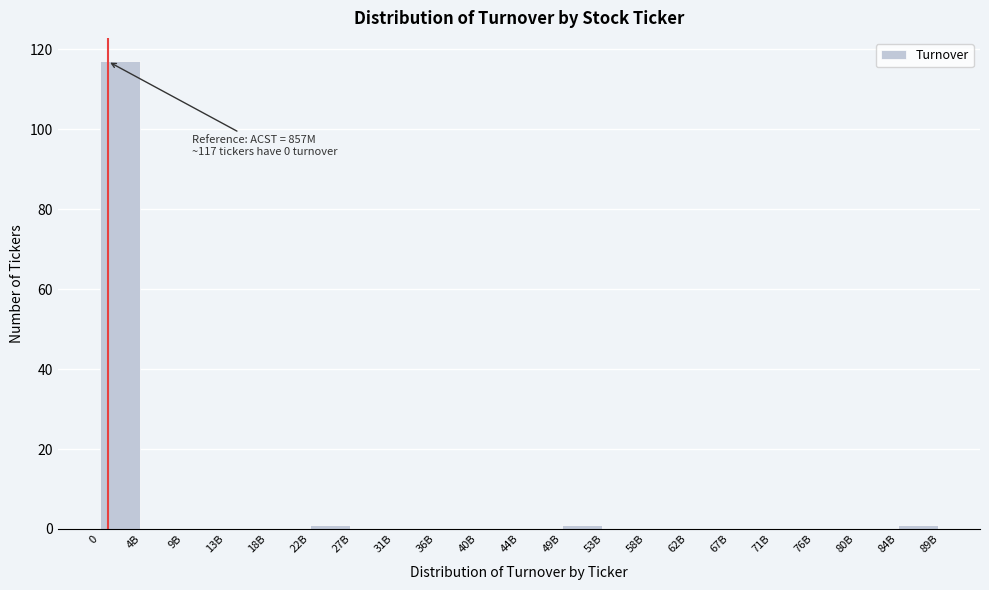

Reading left to right, what are all the values shown in this chart?

0=117	4B=0	9B=0	13B=0	18B=0	22B=1	27B=0	31B=0	36B=0	40B=0	44B=0	49B=1	53B=0	58B=0	62B=0	67B=0	71B=0	76B=0	80B=0	84B=1